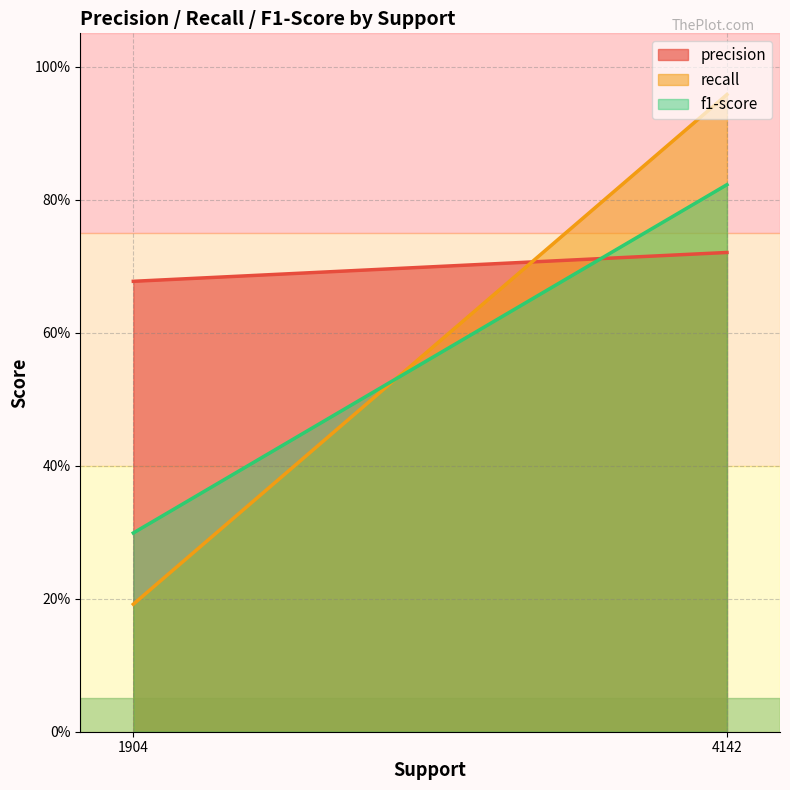

Is the value of f1-score at 4142 greater than the value of recall at 4142?

No